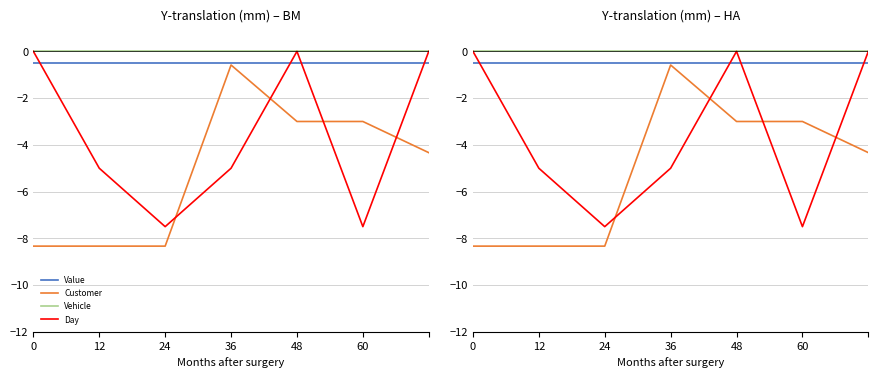

True or false: Value and Vehicle intersect in this chart.

False